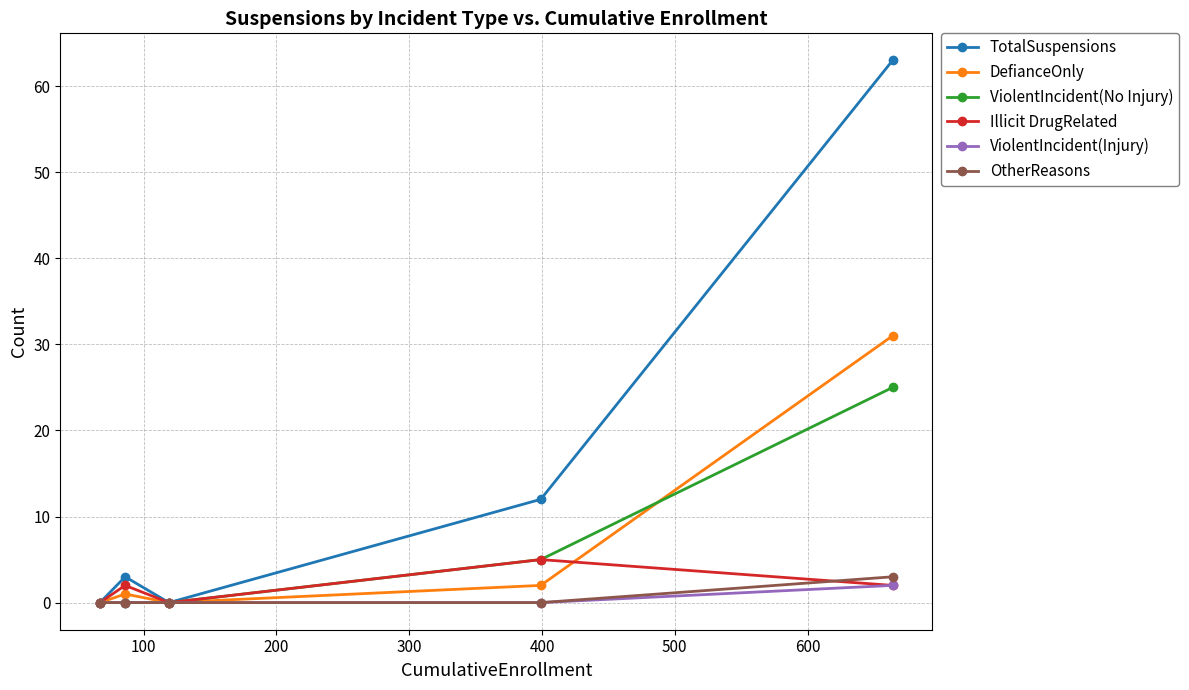

What is the maximum value shown in the chart?

63